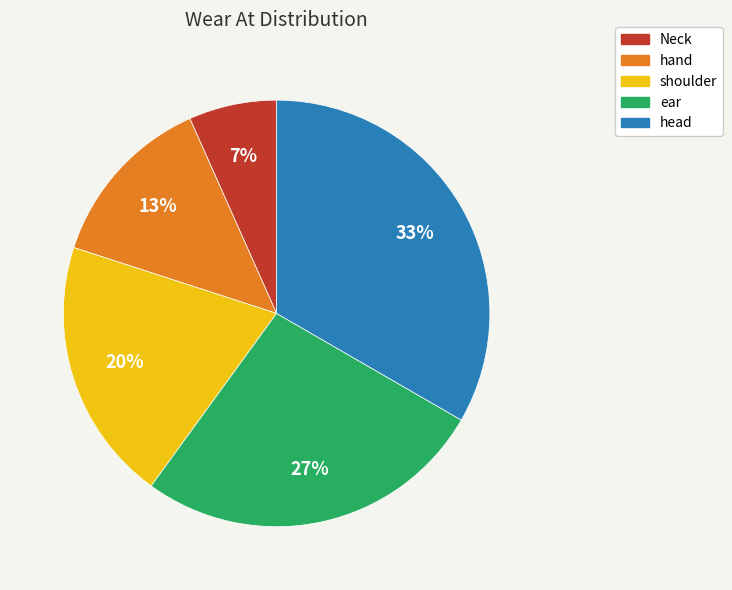

Do head and ear together represent more than half of the pie?

Yes